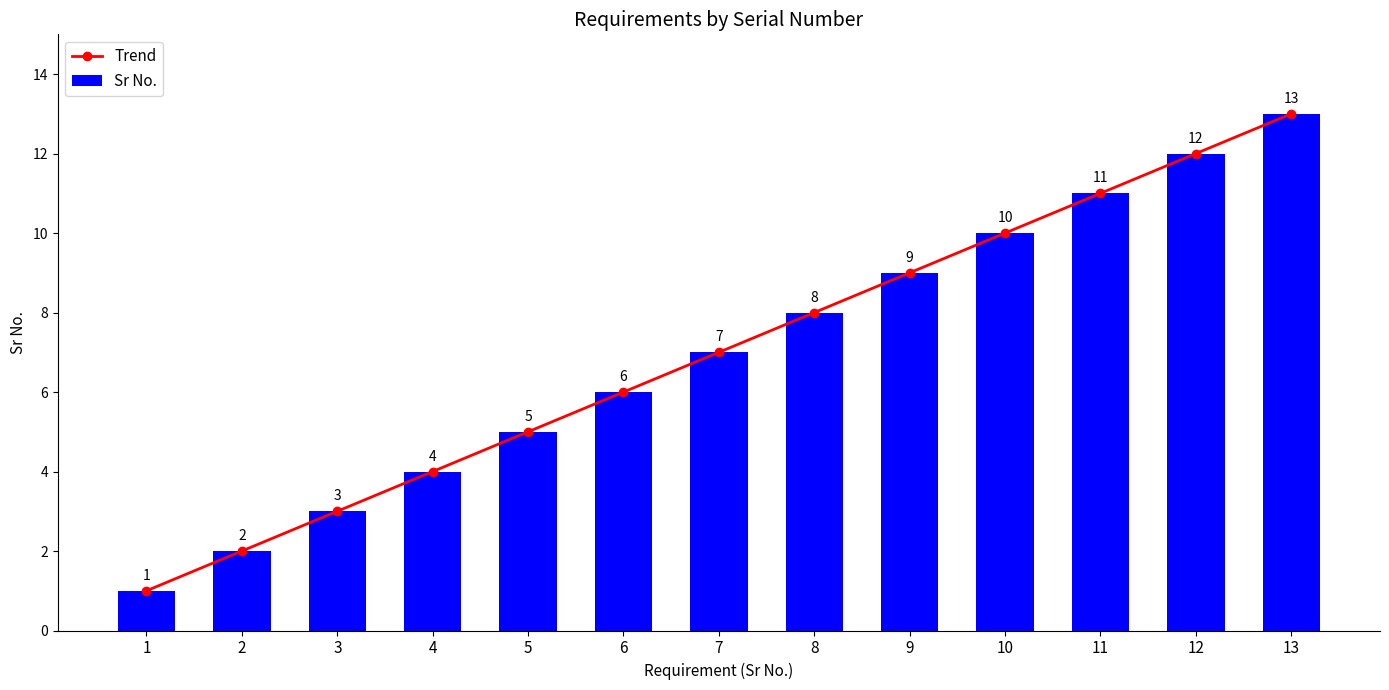

Which category has the highest value across all series?

13